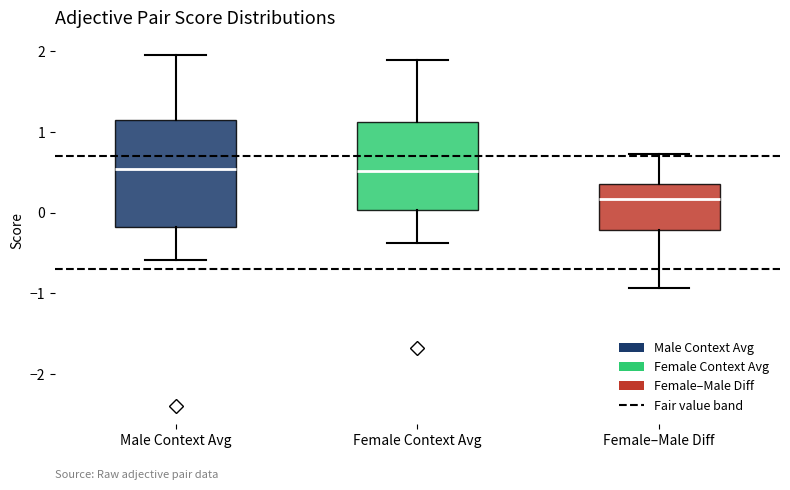

Reading left to right, read every box against the y-axis: the position of its median line, the range the box covers, and the ends of its whiskers. The values are not printed on the chart, so give them approximately, as read against the axis.

Male Context Avg: median 0.5, box -0.2 to 1.2, whiskers -0.6 to 1.9
Female Context Avg: median 0.5, box 0.0 to 1.1, whiskers -0.4 to 1.9
Female–Male Diff: median 0.2, box -0.2 to 0.4, whiskers -0.9 to 0.7